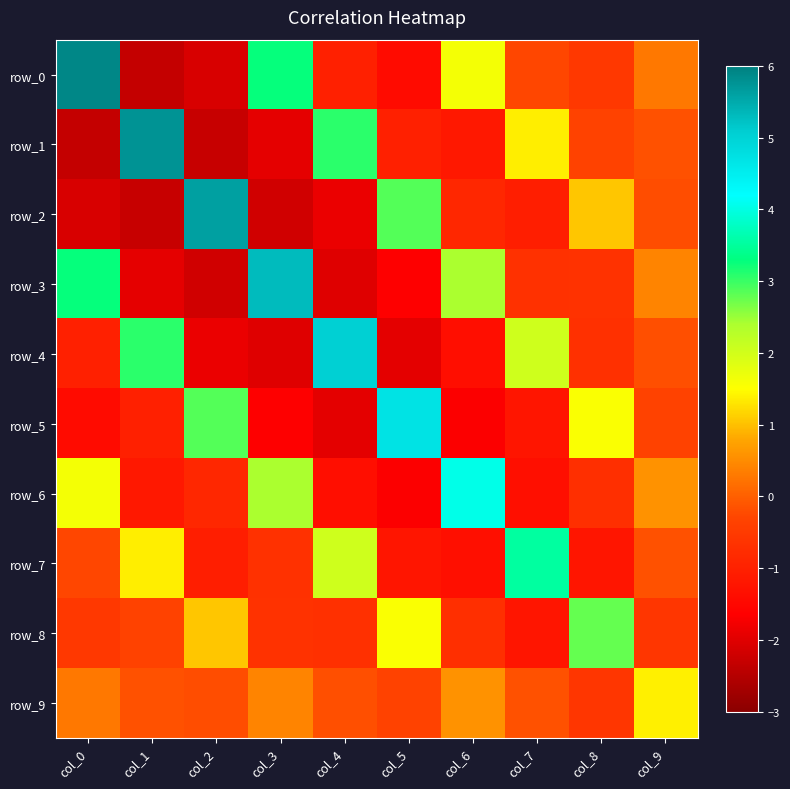

What is the minimum value for row_6?

-1.7